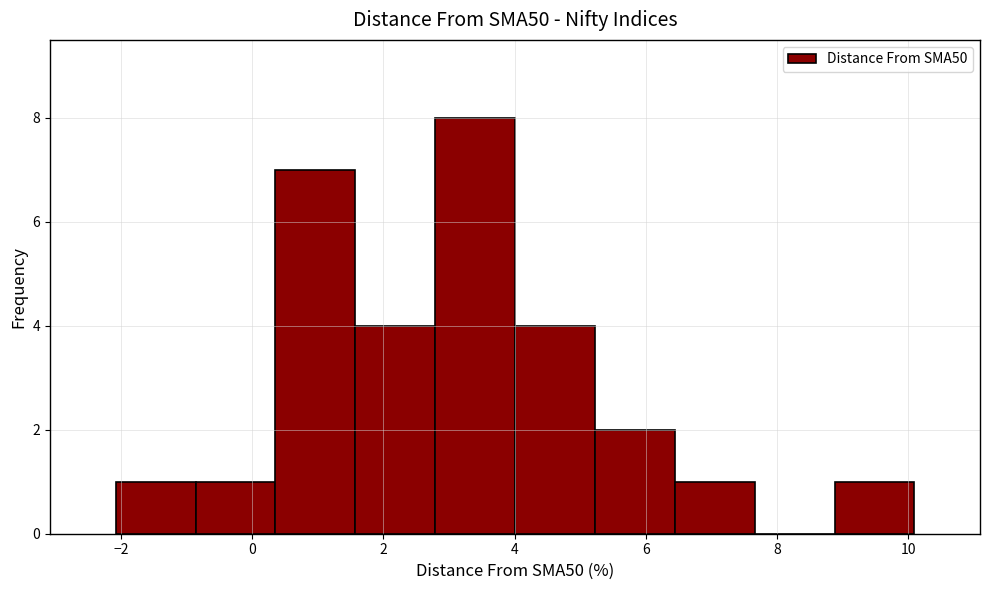

What is the height of the bar covering 8.8 to 10.0 on the x-axis? Neither the bar edges nor the heights are printed on the chart, so give them approximately, as read against the axes.

1